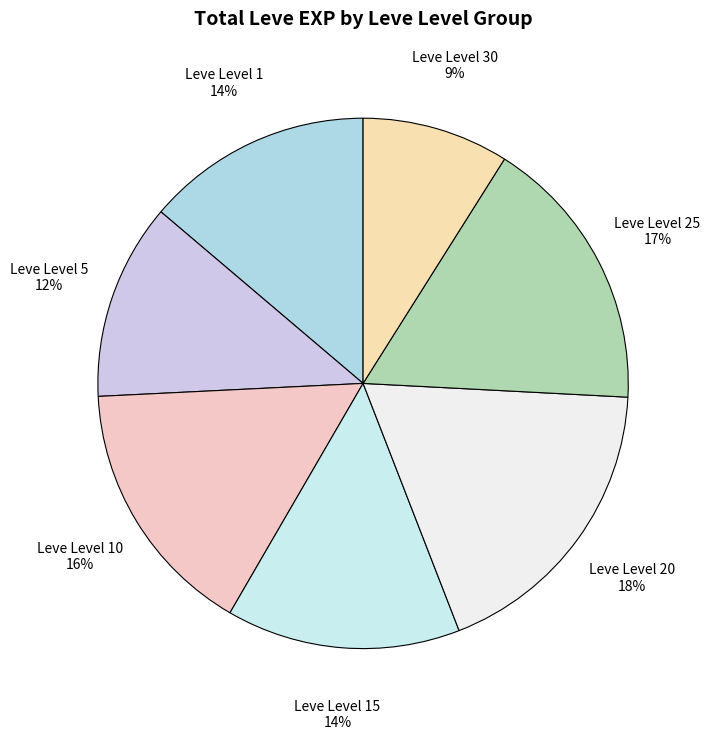

Count the number of slices in the pie.

7